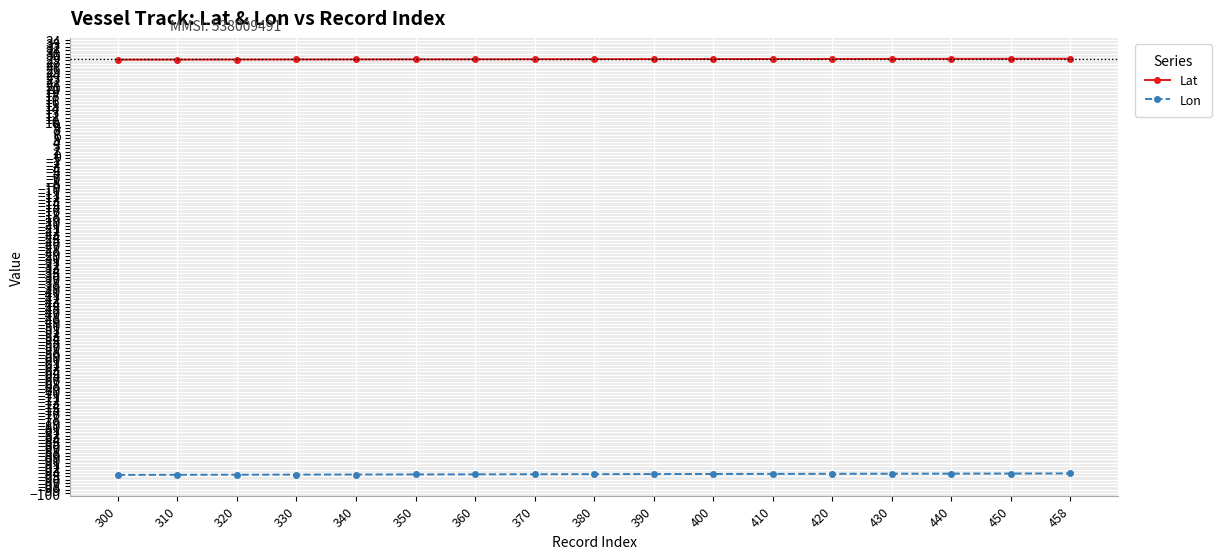

What is the value of the Lon point at the 9th from the left?

-94.4